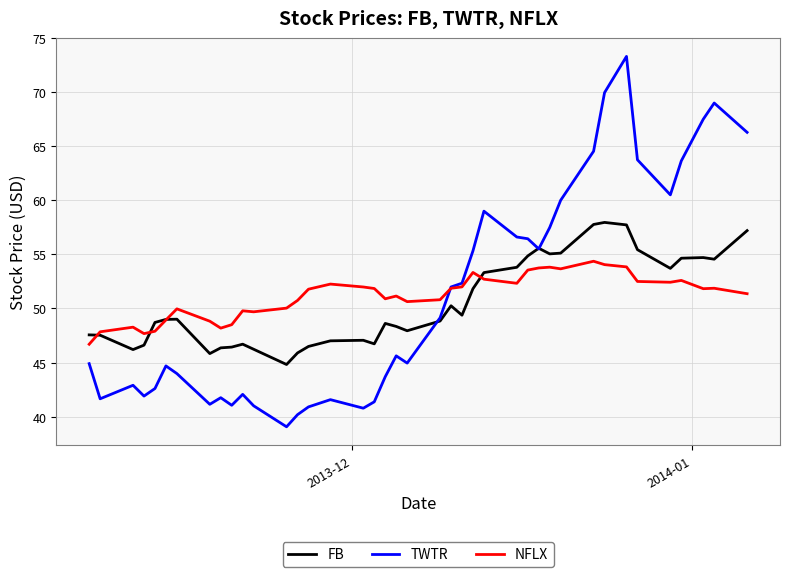

What is the sum of all TWTR values?

2040.1